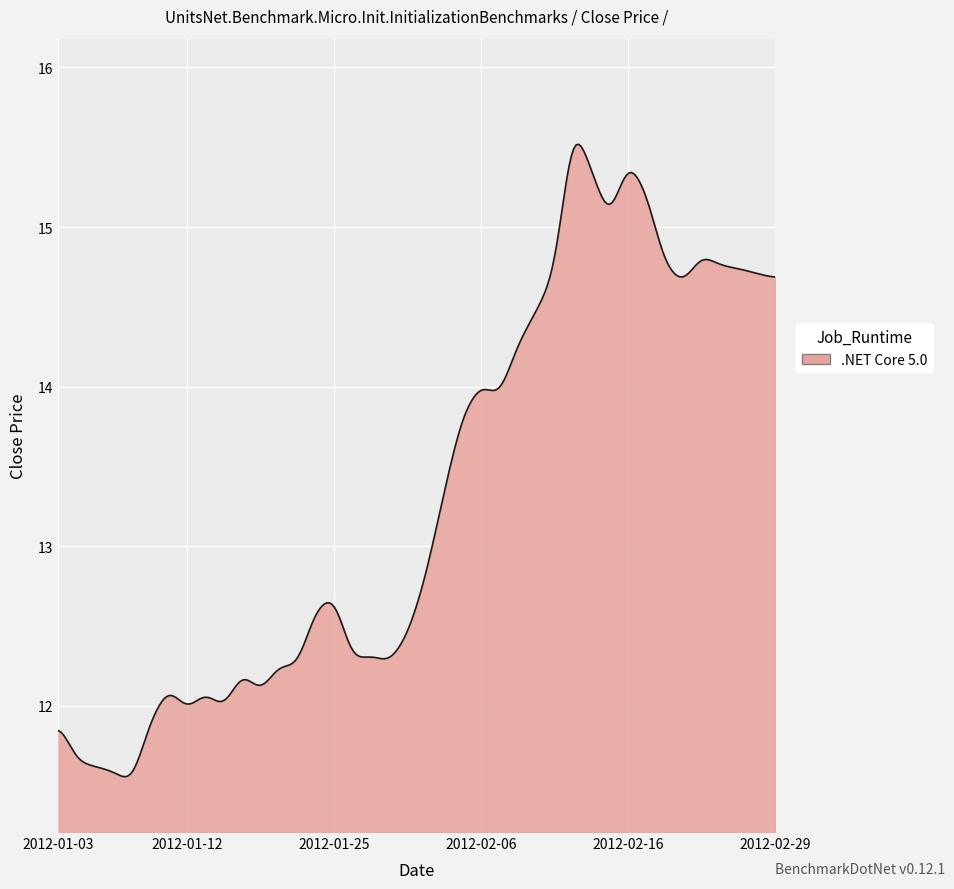

What is the difference between the maximum and minimum values?

4.0